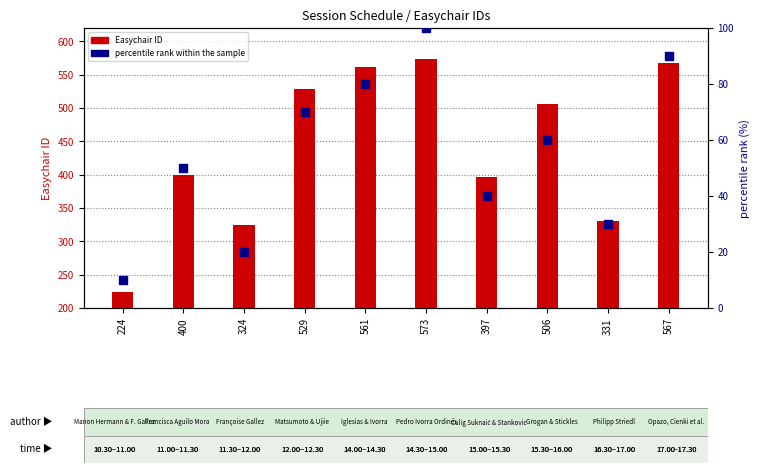

Is the value of Easychair ID at 567 greater than the value of percentile rank within the sample at 324?

Yes